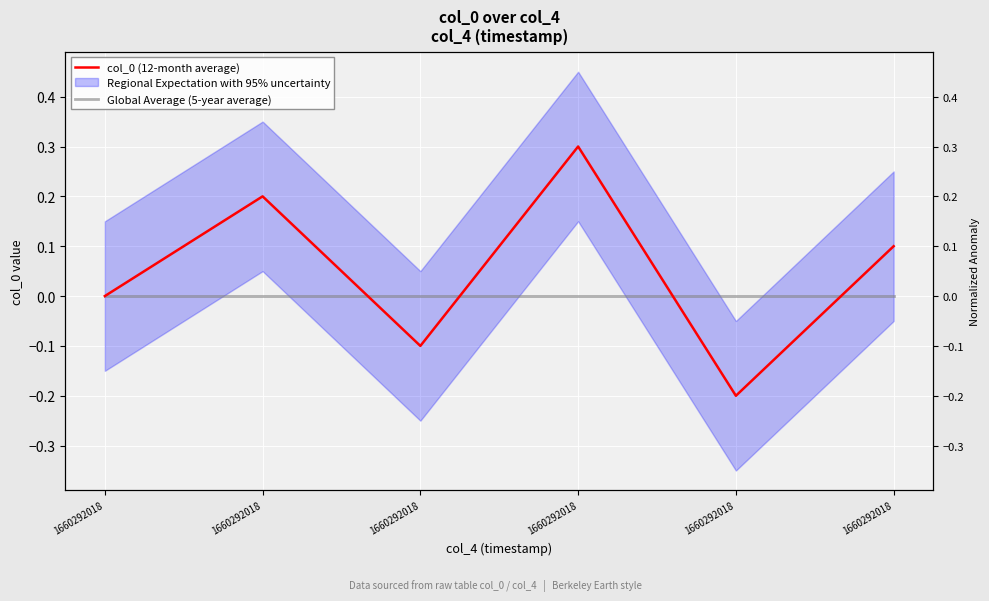

The col_0 (12-month average) series shows 0.3 at 1660292018. True or false?

False